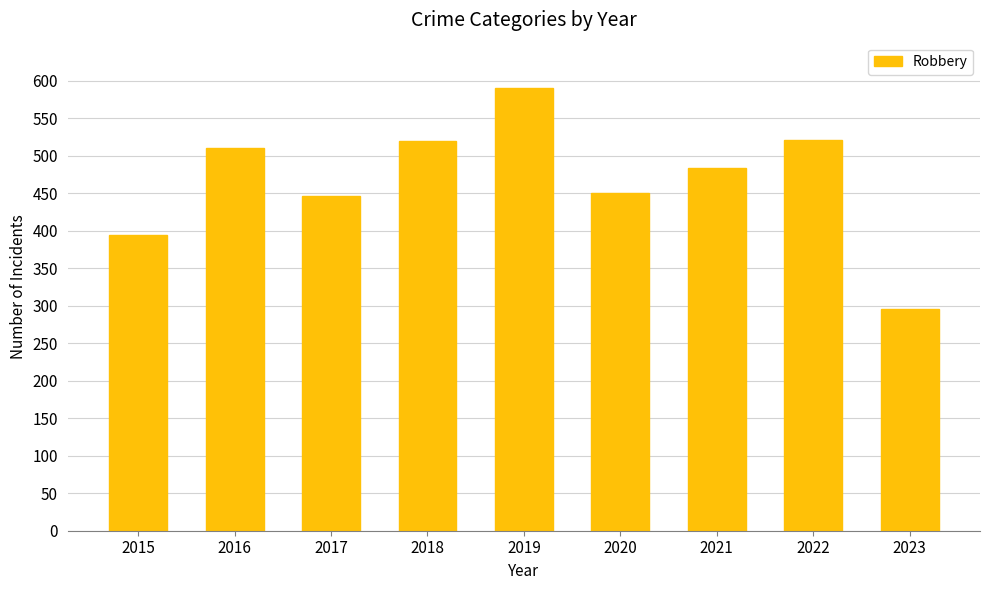

True or false: the data shows 895 at 2018.

False